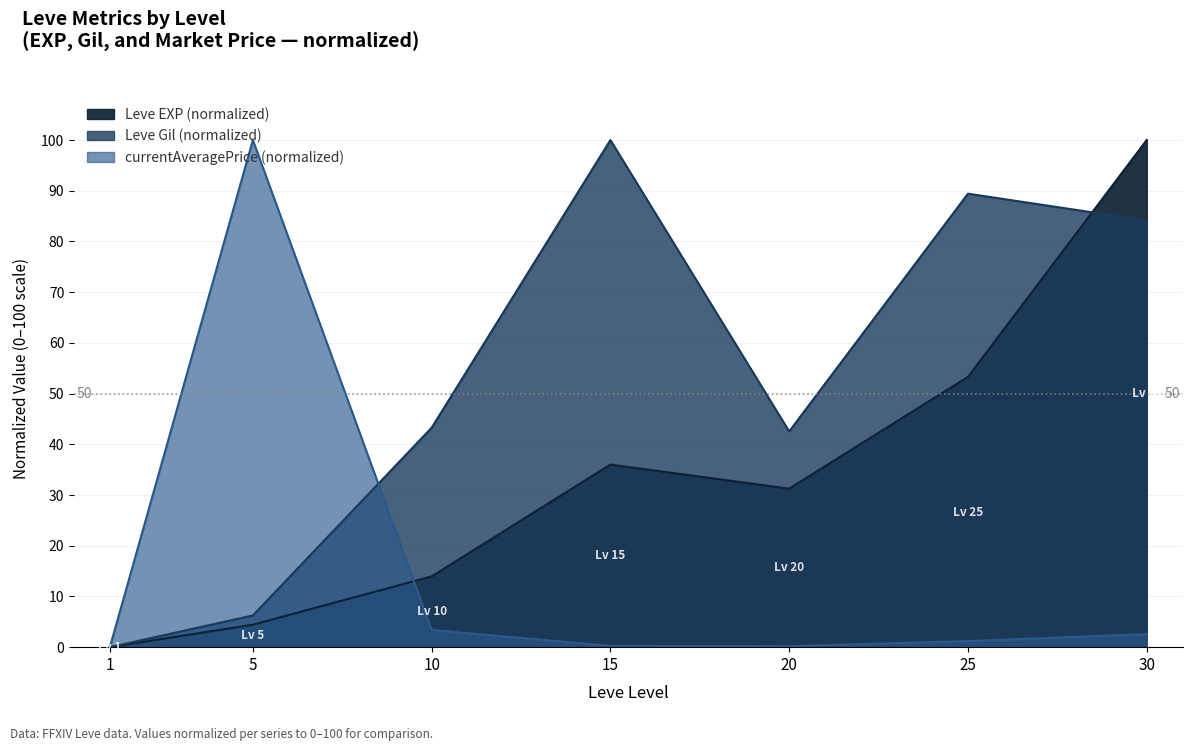

At which category does the chart reach its minimum across all series?

1